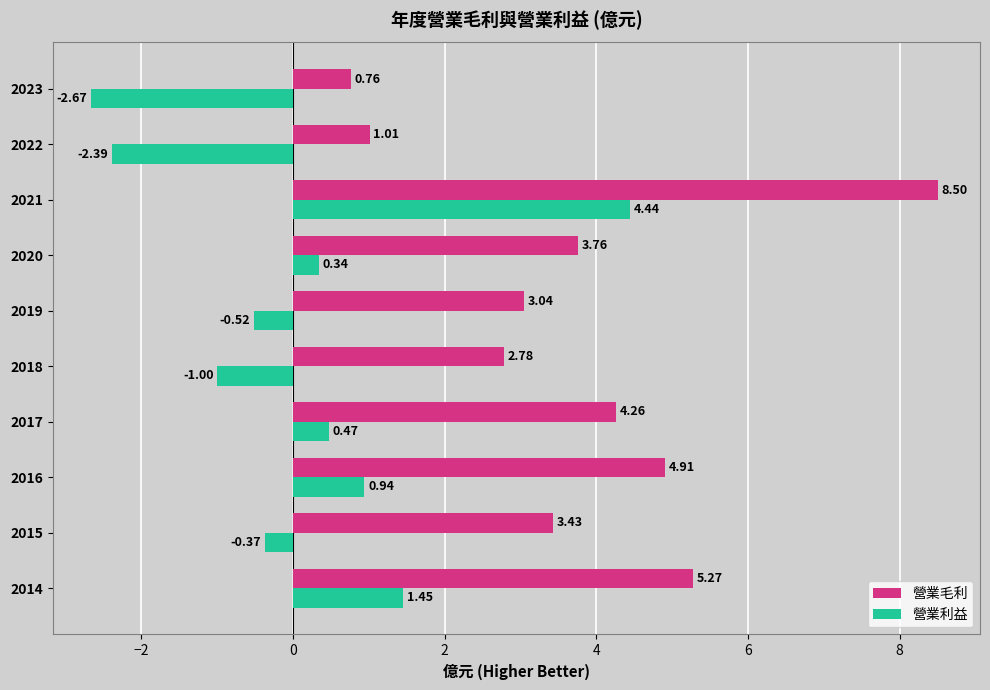

Which series changed the most between 2018 and 2019?

營業利益